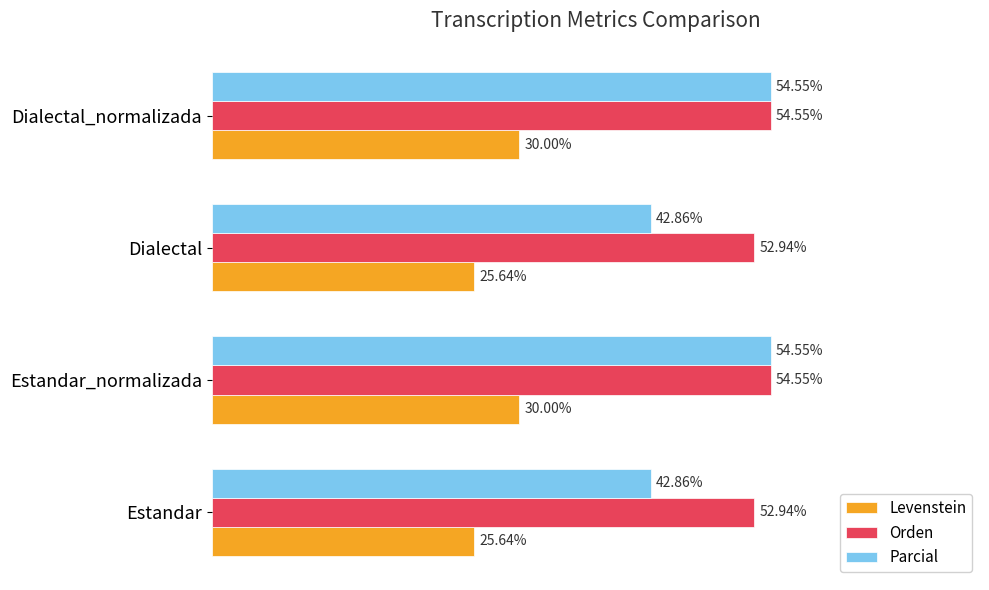

List the series in order of their overall mean, lowest first.

Levenstein, Parcial, Orden